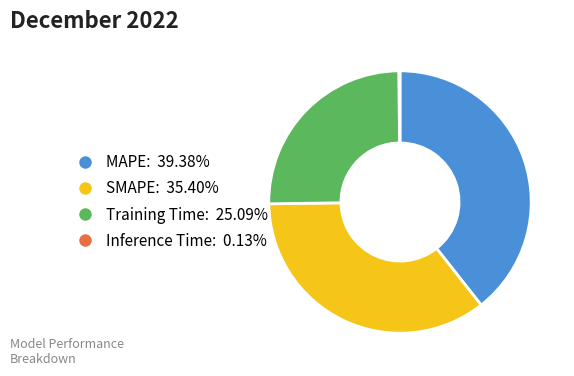

Does MAPE: 39.38% represent more than half of the total?

No